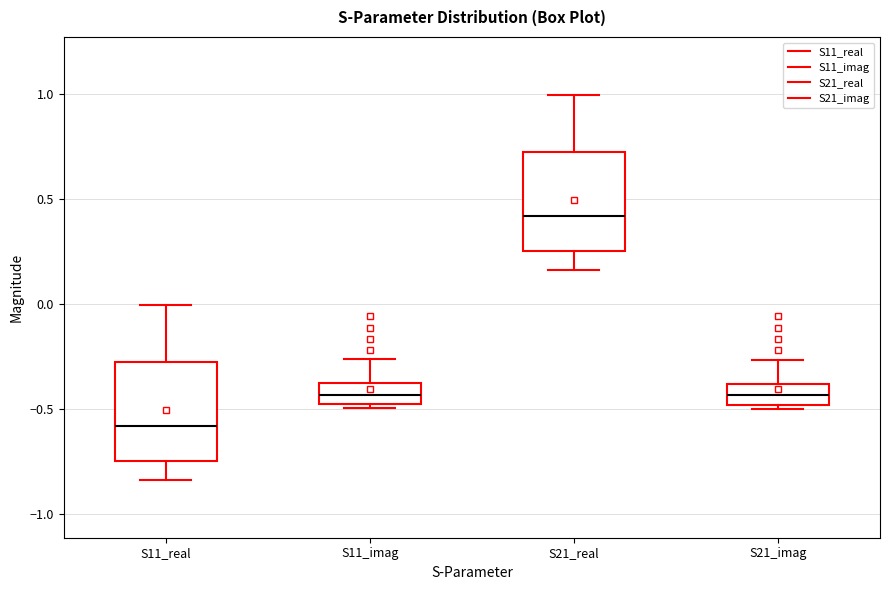

Reading left to right, transcribe this box plot: for each box, give where its median line is, the range the box spans, and where its two whiskers end, as read against the y-axis. The values are not printed on the chart, so give them approximately, as read against the axis.

S11_real: median -0.60, box -0.75 to -0.30, whiskers -0.85 to 0.00
S11_imag: median -0.45, box -0.50 to -0.40, whiskers -0.50 (just below the box's lower edge) to -0.25
S21_real: median 0.40, box 0.25 to 0.70, whiskers 0.15 to 1.00
S21_imag: median -0.45, box -0.50 to -0.40, whiskers -0.50 (just below the box's lower edge) to -0.25